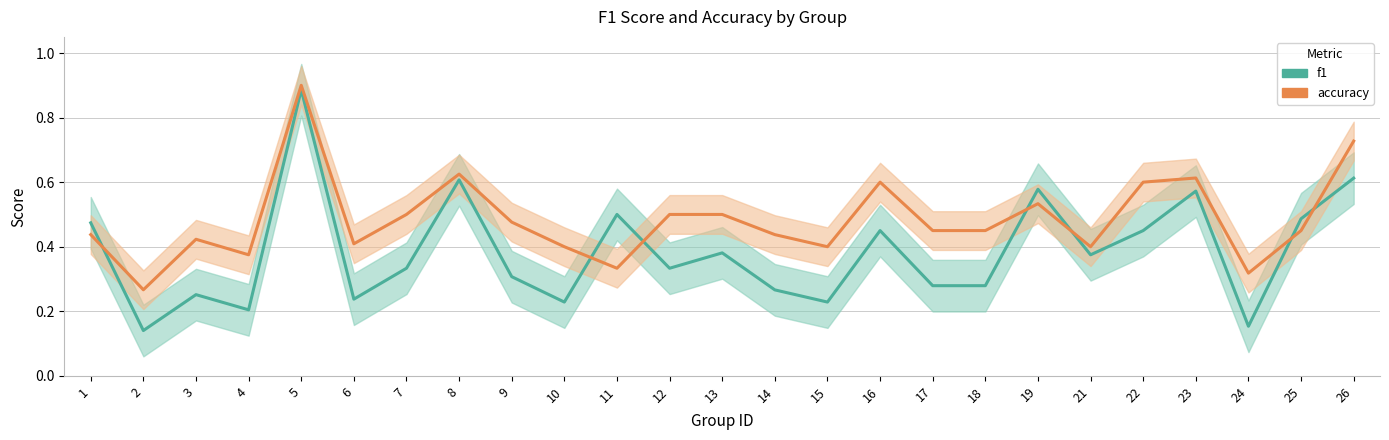

Which has a higher value, 22 or 11?

11